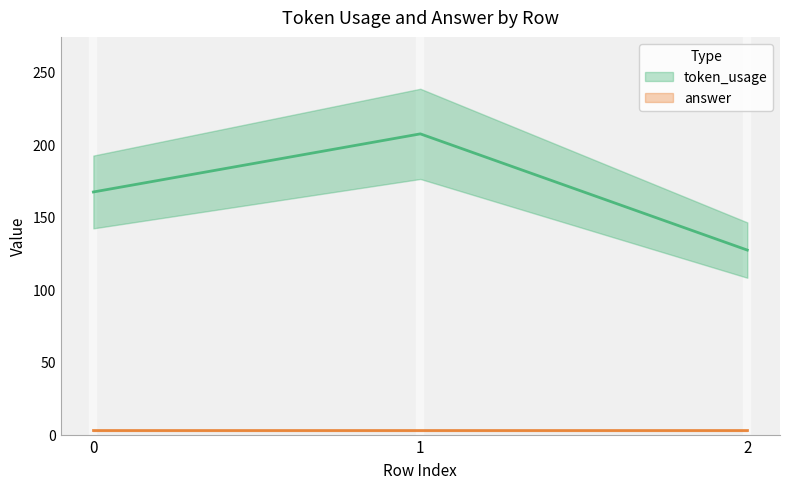

What is the greatest value displayed?

207